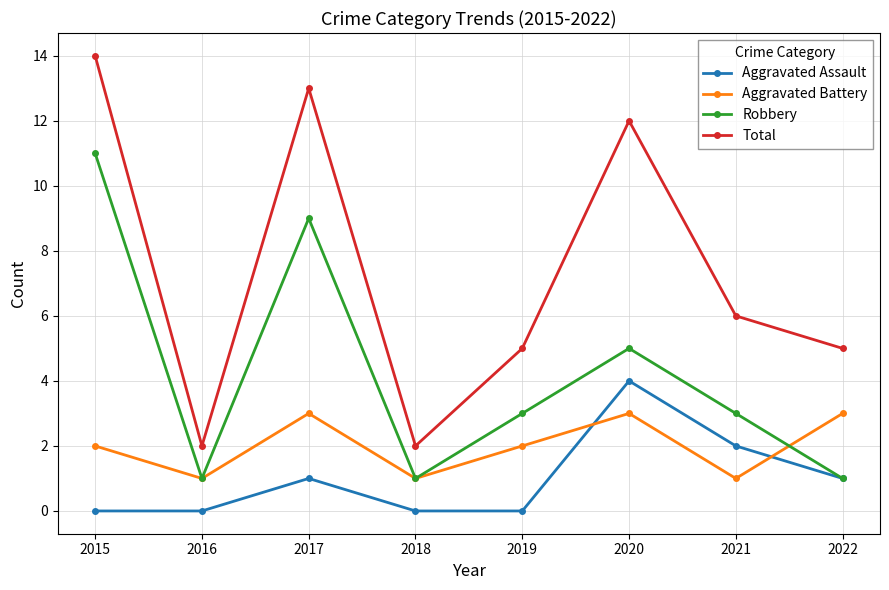

How many lines are shown in the chart?

4